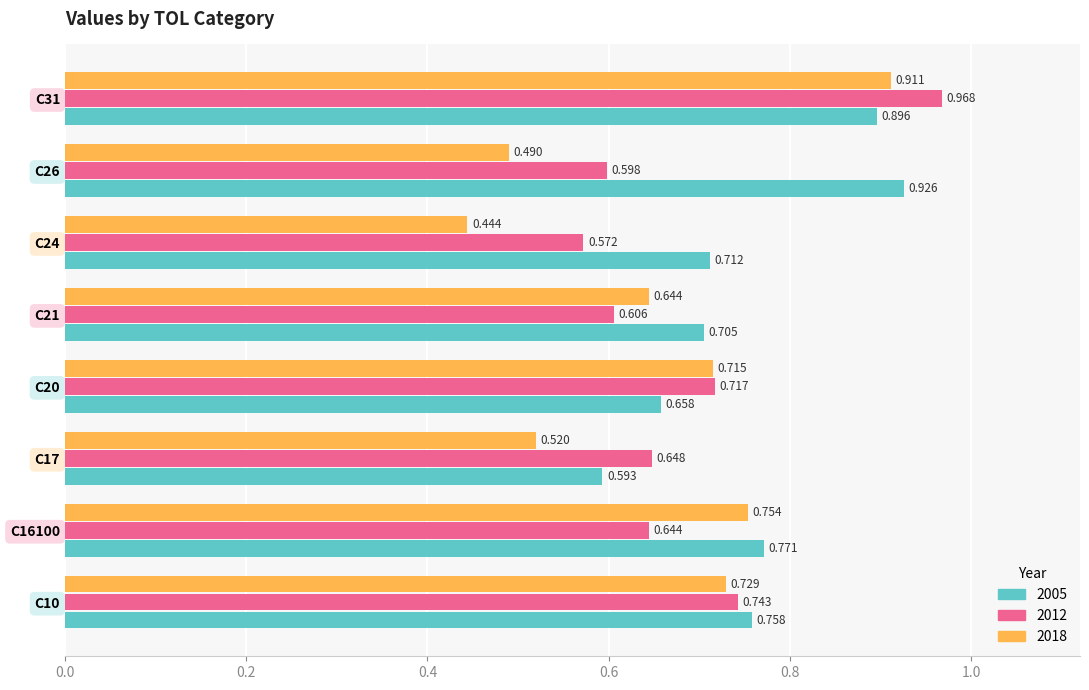

At which category does the chart reach its peak across all series?

C31